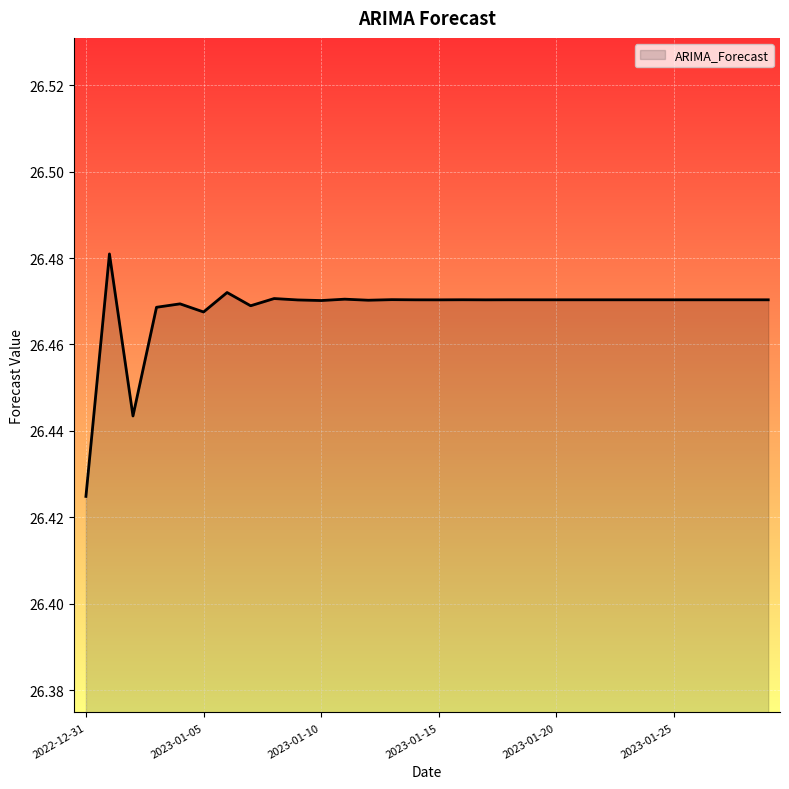

Does the chart display data point markers on the line(s)?

No